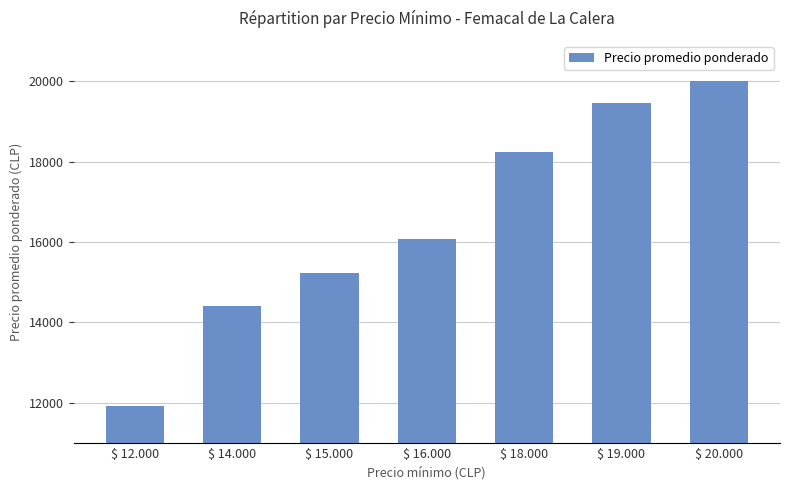

What is the label of the 6th bar from the right?

$ 14.000